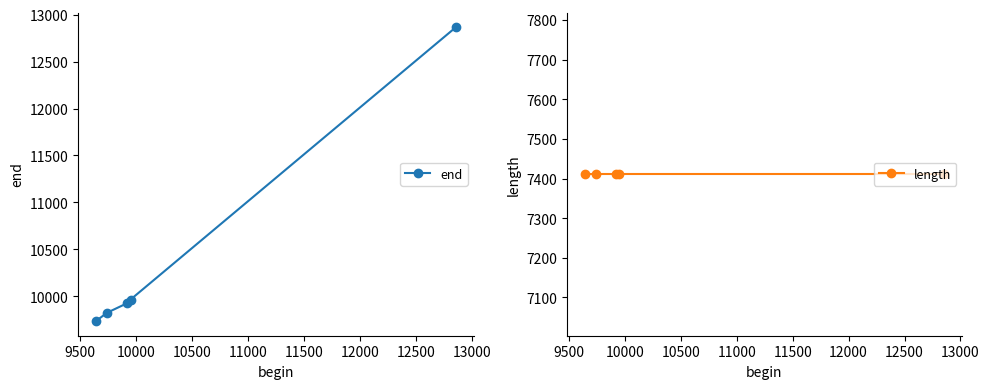

True or false: end and length cross at least once.

False